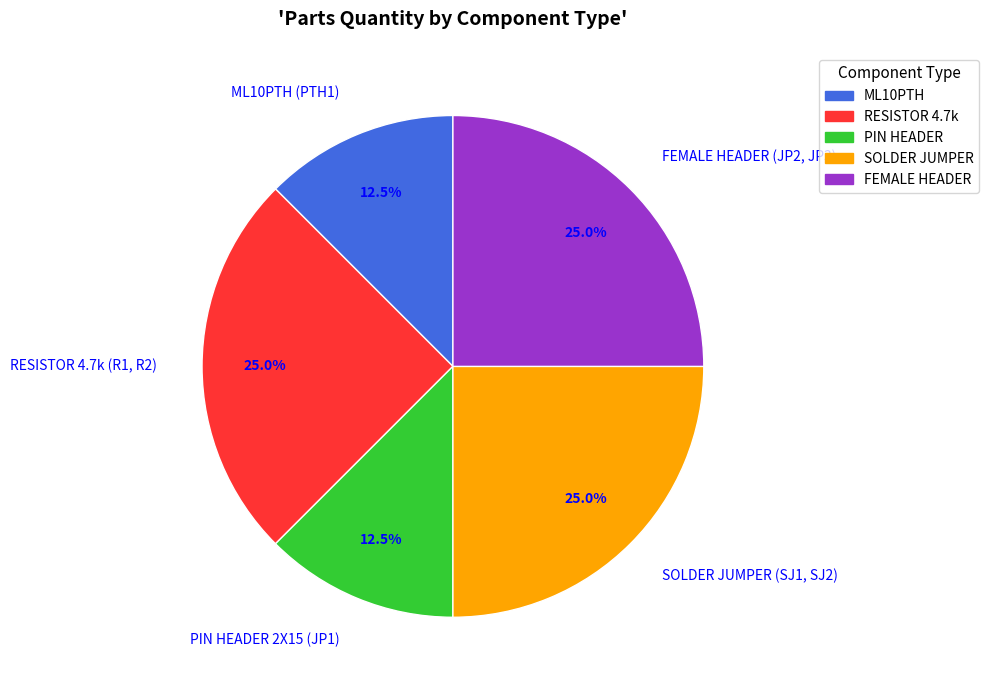

Between PIN HEADER 2X15 (JP1) and RESISTOR 4.7k (R1, R2), which is larger?

RESISTOR 4.7k (R1, R2)